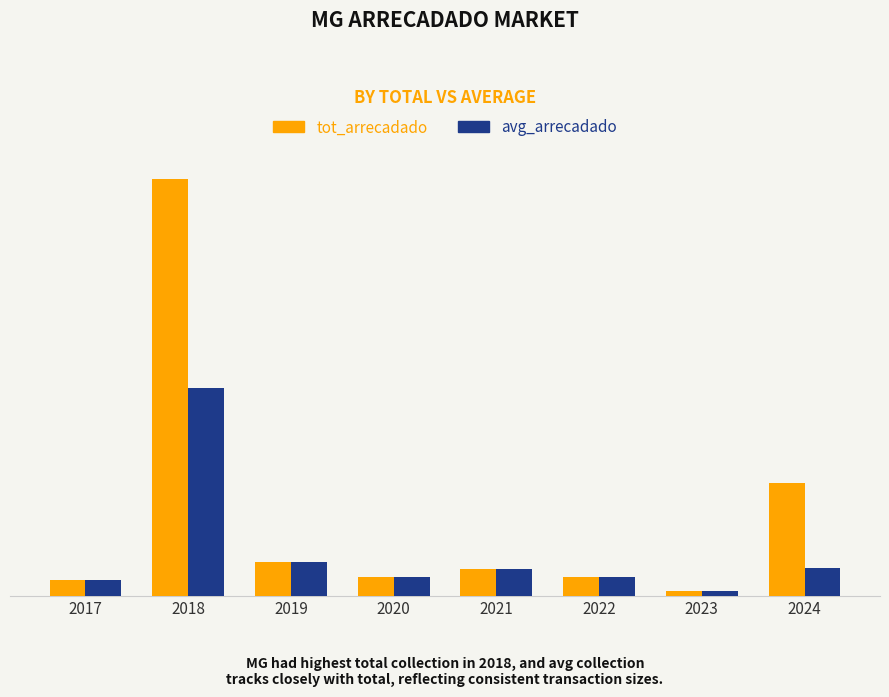

What are all the series names shown in the legend?

tot_arrecadado, avg_arrecadado